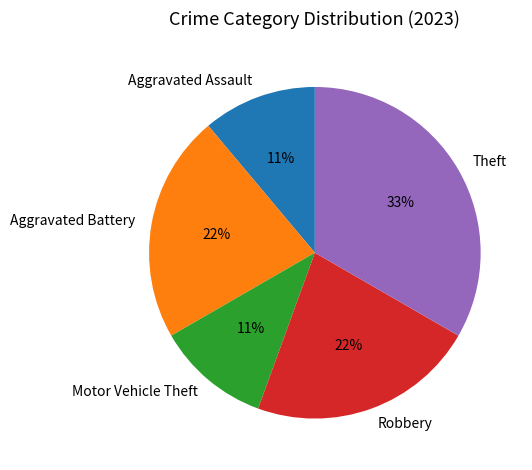

Does Theft account for over 50% of the chart?

No